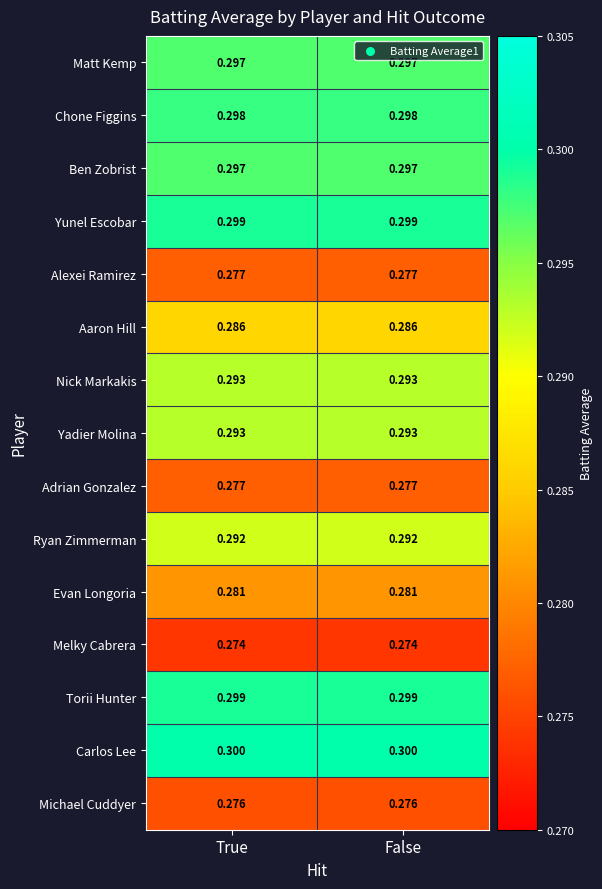

Is the value of Matt Kemp at False greater than the value of Aaron Hill at True?

Yes